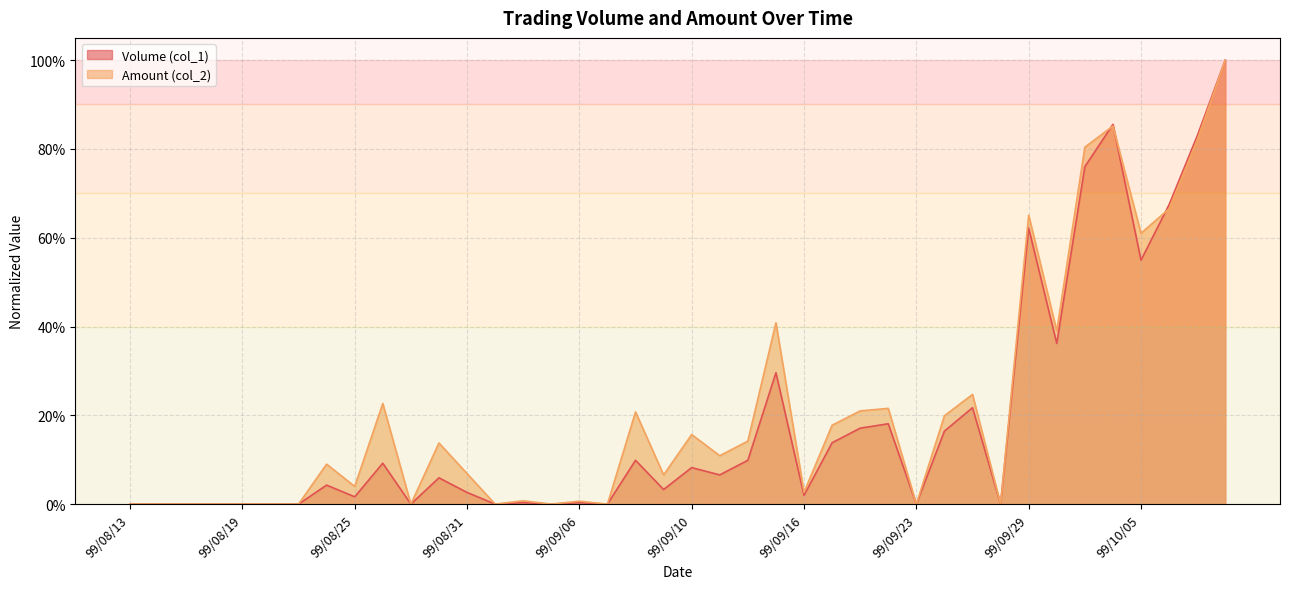

Which has a higher value, 99/08/17 or 99/09/17?

99/09/17